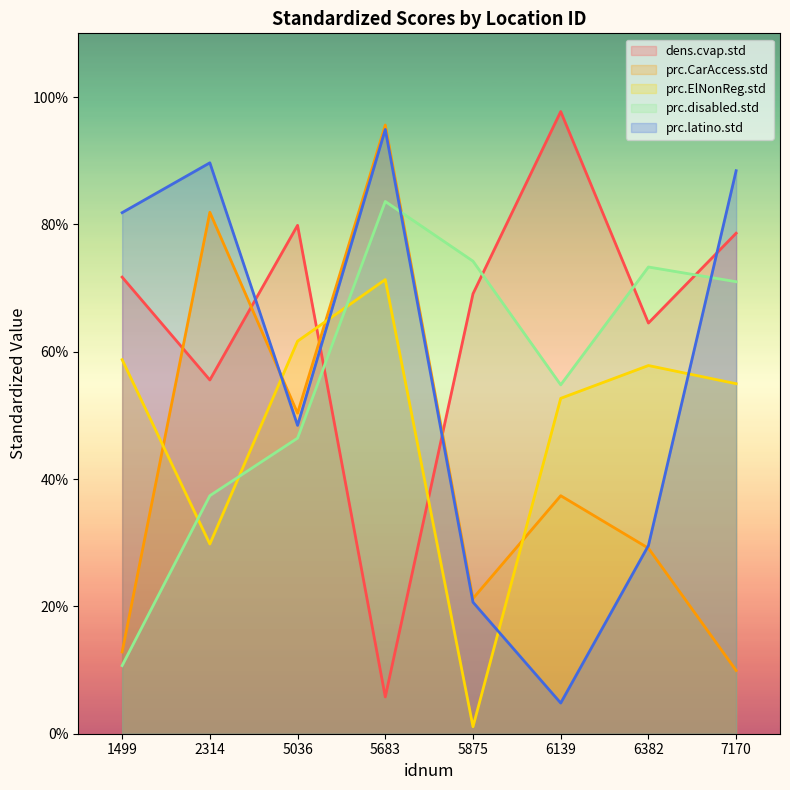

What is the greatest value displayed?

1.0